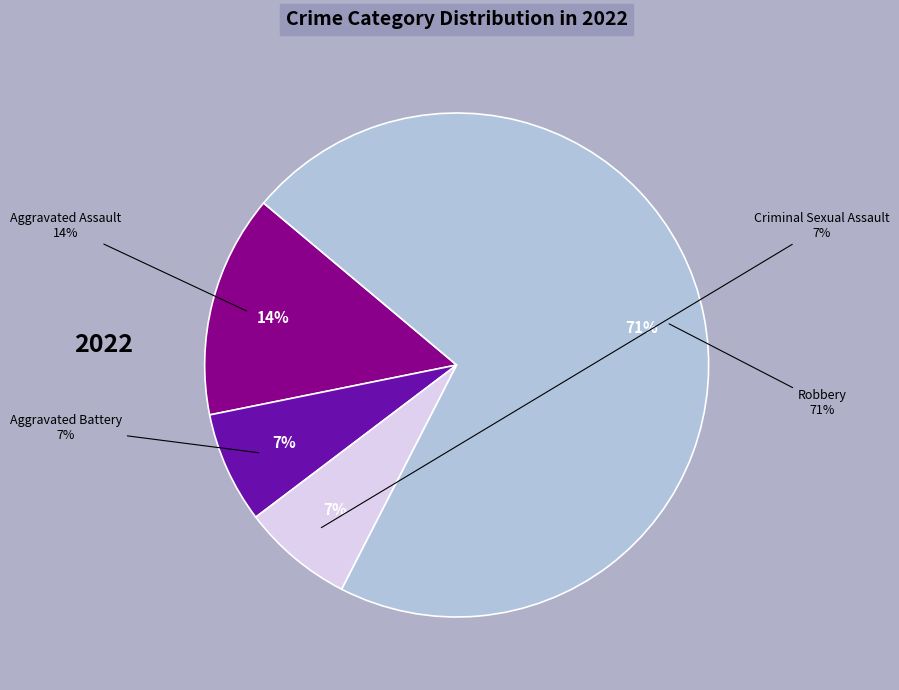

Which category has the smallest portion of the pie?

Aggravated Battery